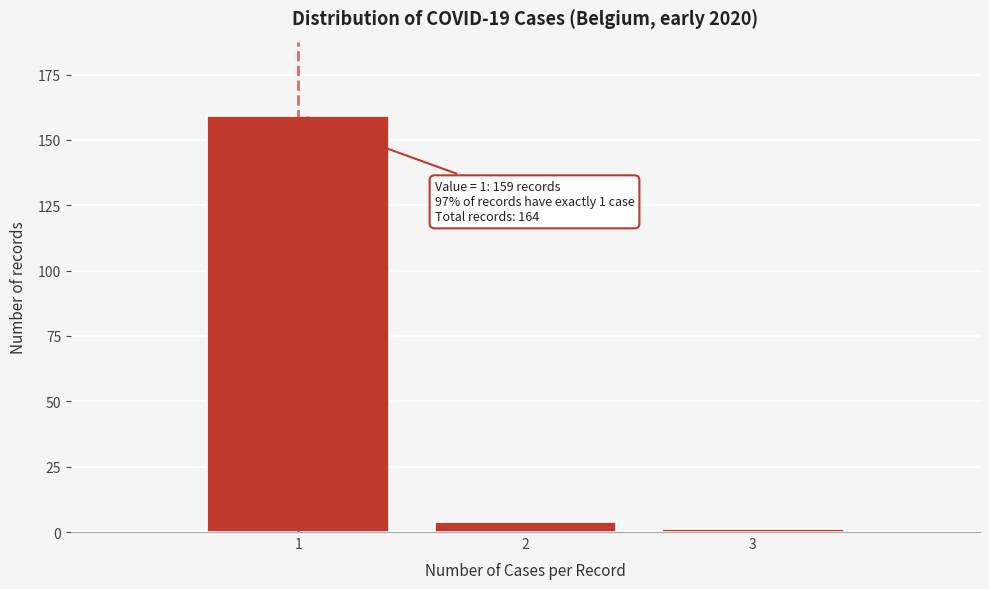

Reading right to left, list all the values displayed in this chart.

3=1	2=4	1=159